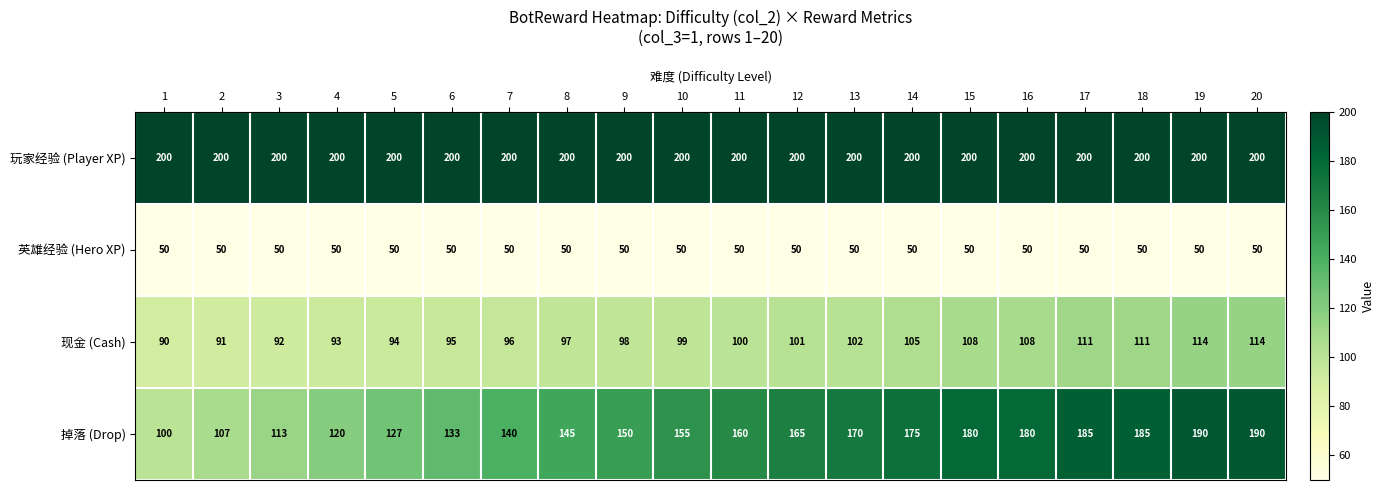

Where is 掉落 (Drop) nearest to the value 145?

8